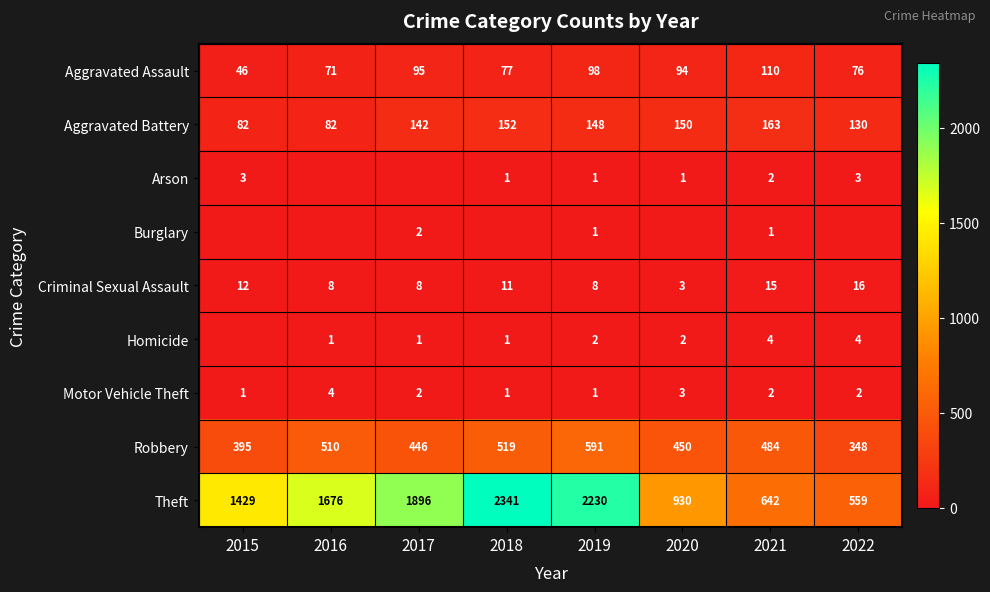

The value of Theft at 2018 is 2341. True or false?

True